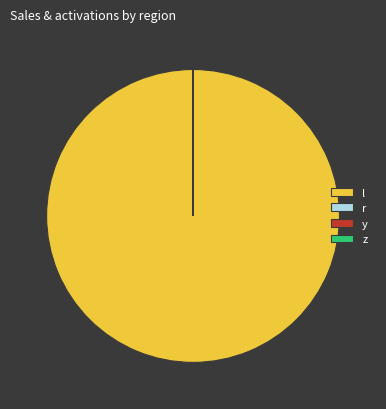

The r slice represents 6% of the pie. True or false?

False